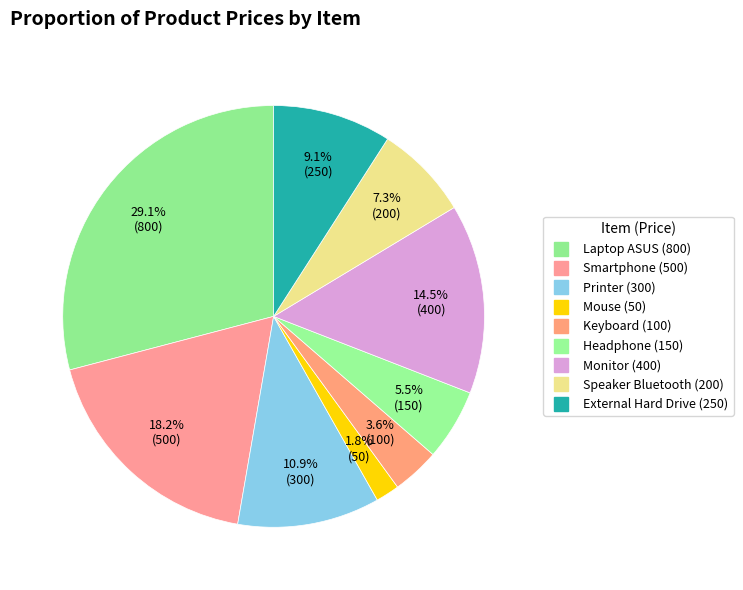

The Laptop ASUS slice represents 29% of the pie. True or false?

True